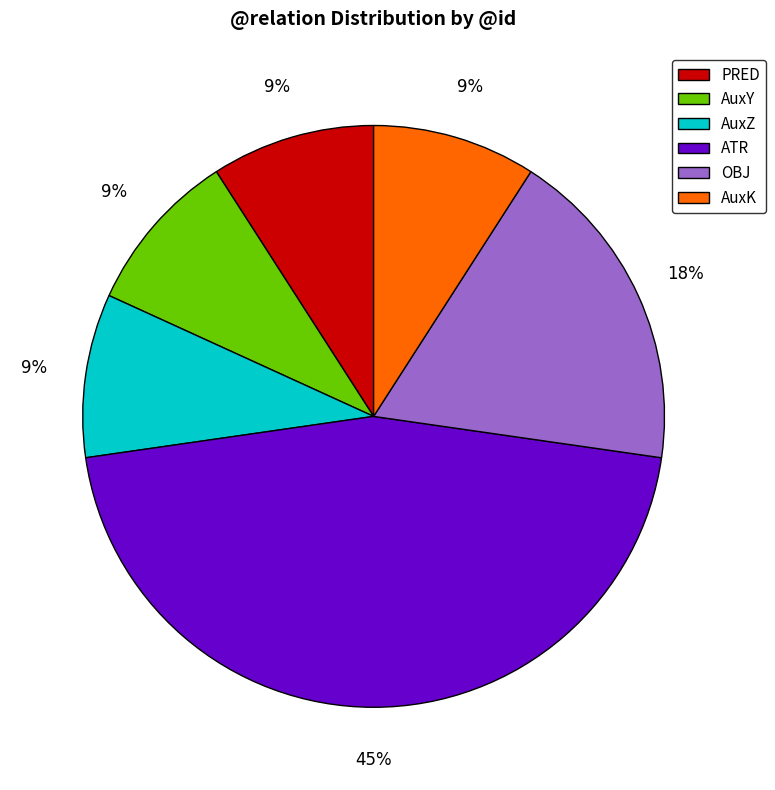

To the nearest percent, what portion does AuxZ represent?

9%